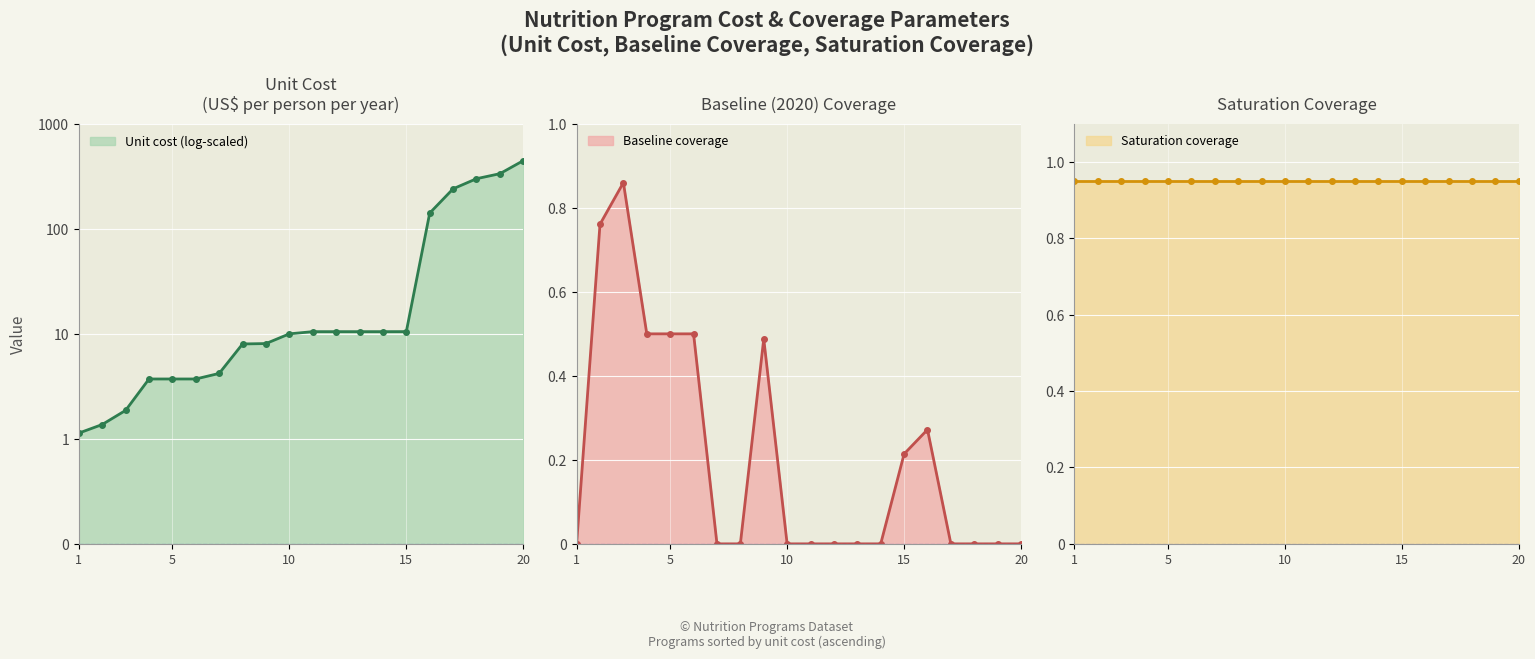

Which series changed the most between 3 and 16?

unit_cost